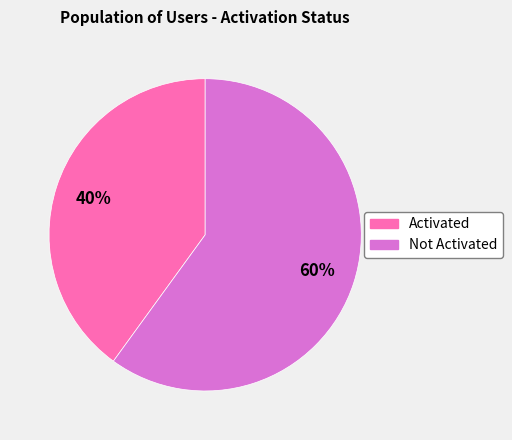

To the nearest percent, what is the average slice percentage?

50%